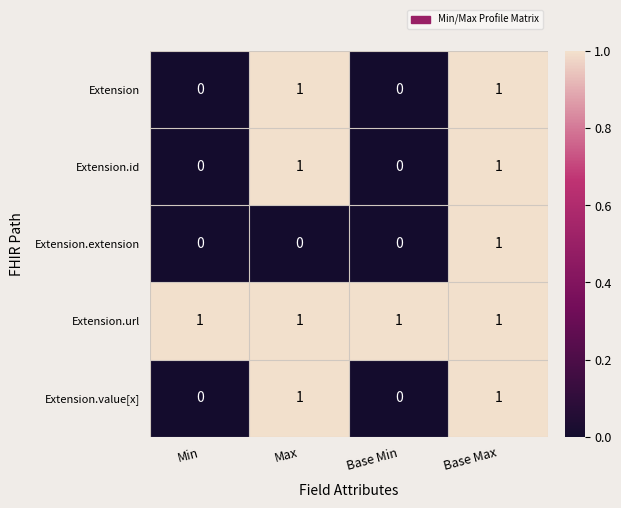

Is it true that Extension.id equals 1 at Base Max?

True